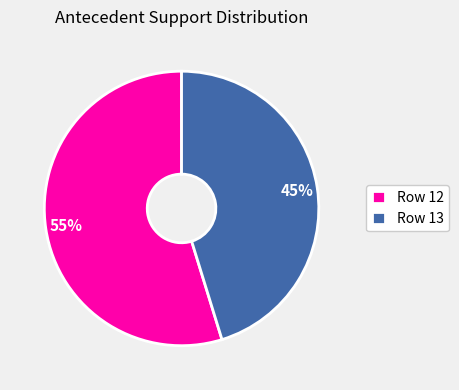

Do Row 13 and Row 12 together represent more than half of the pie?

Yes